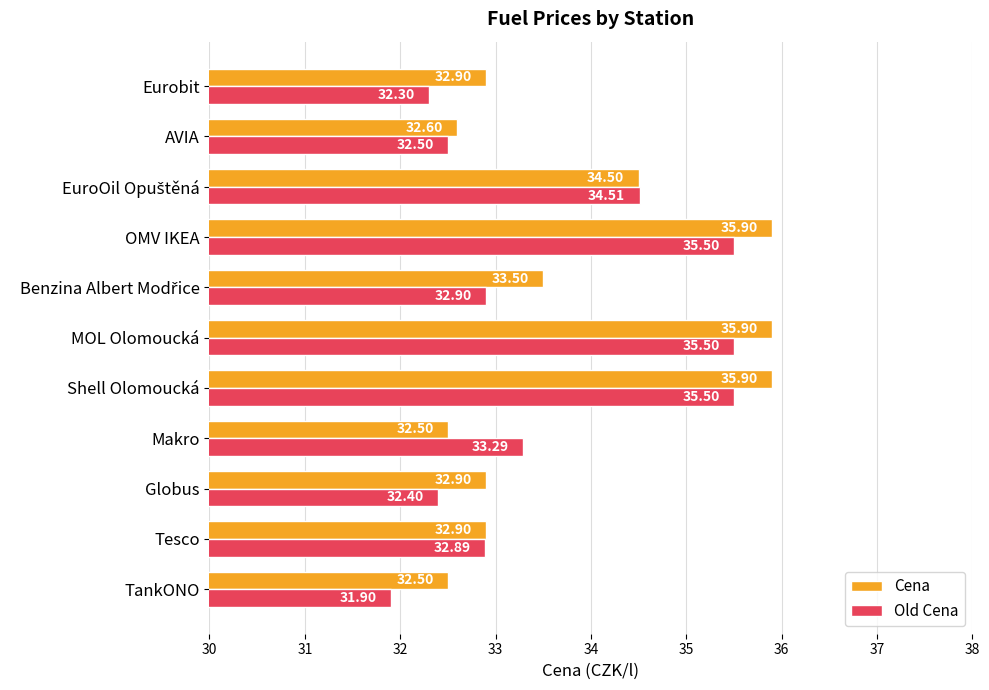

What is the difference between the highest and lowest values at MOL Olomoucká?

0.4